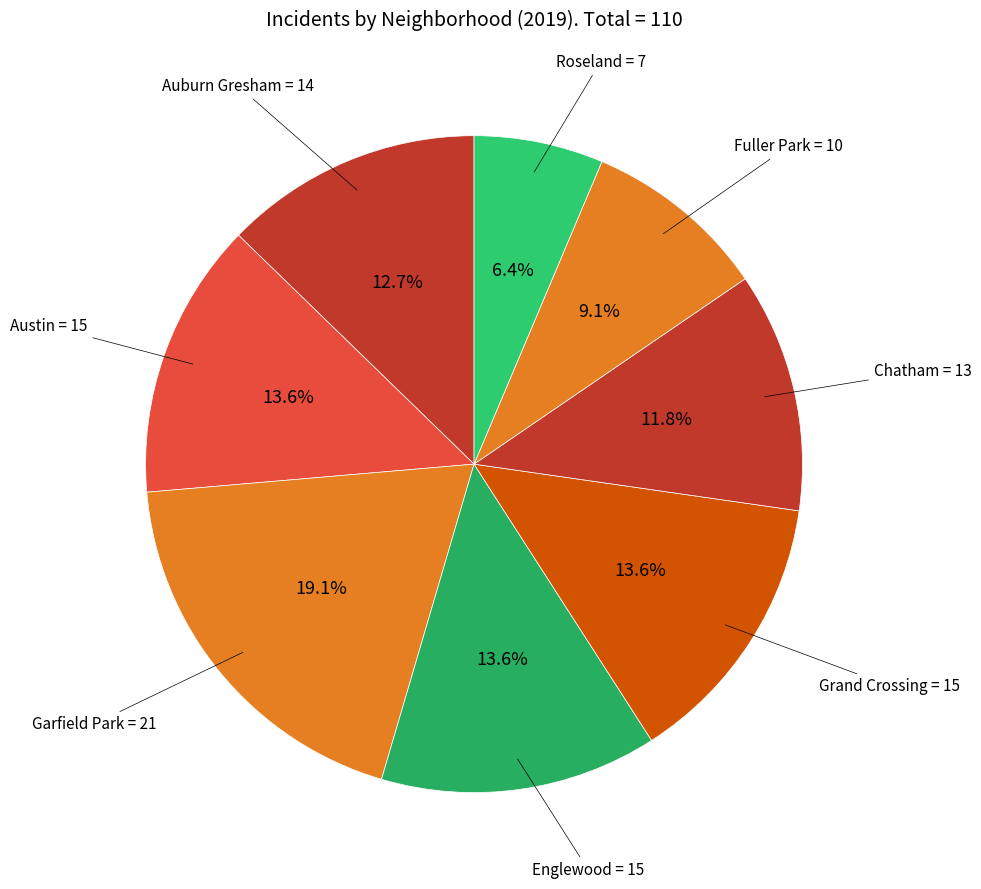

What percentage is the Grand Crossing slice, to the nearest percent?

14%